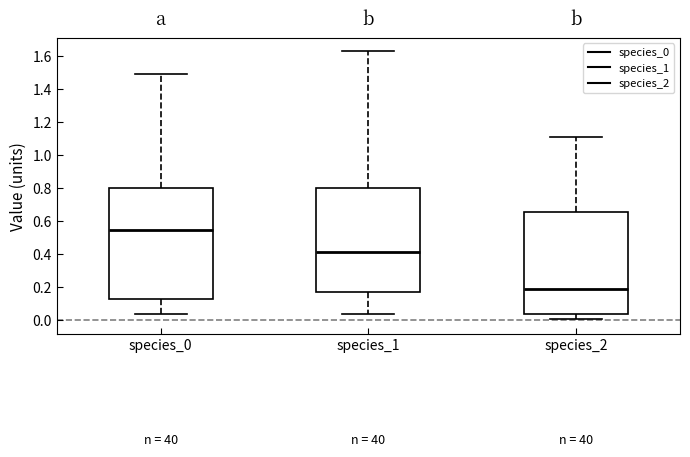

Comparing the boxes themselves (not the whiskers), which one is the tallest?

species_0